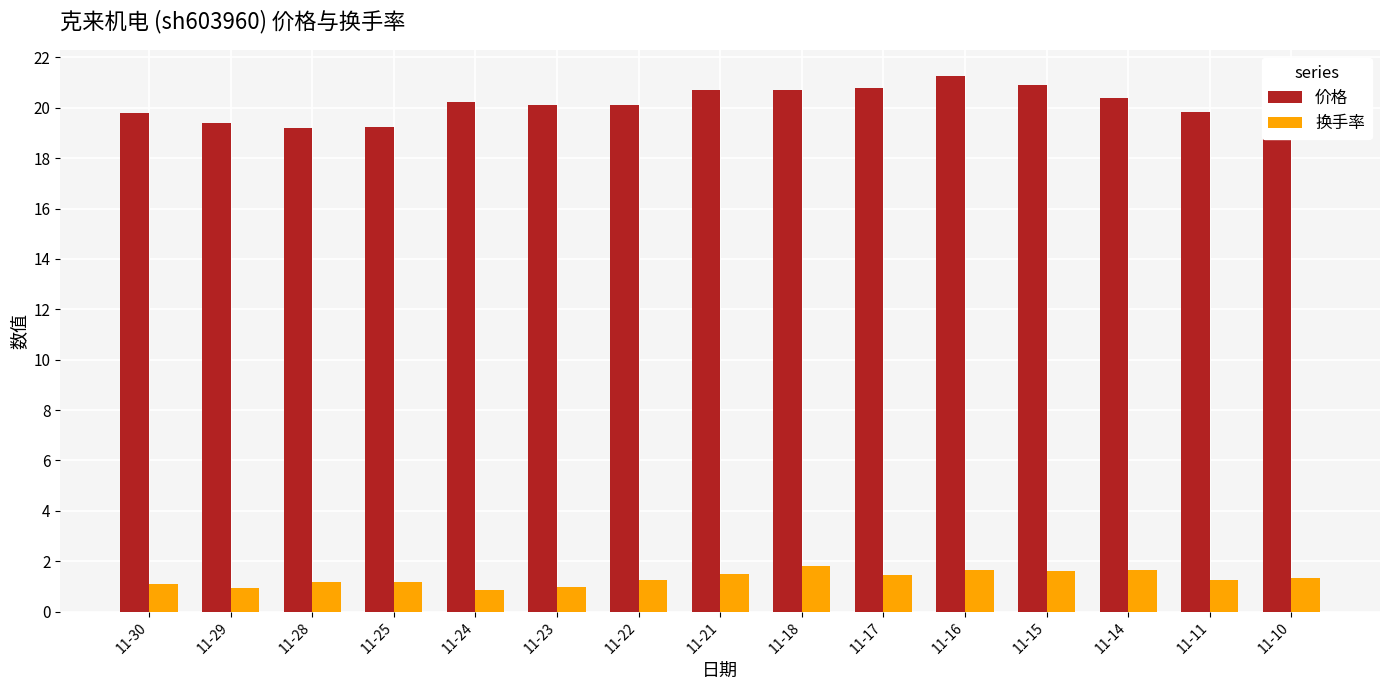

What is the difference between the highest and lowest values at 11-17?

19.3